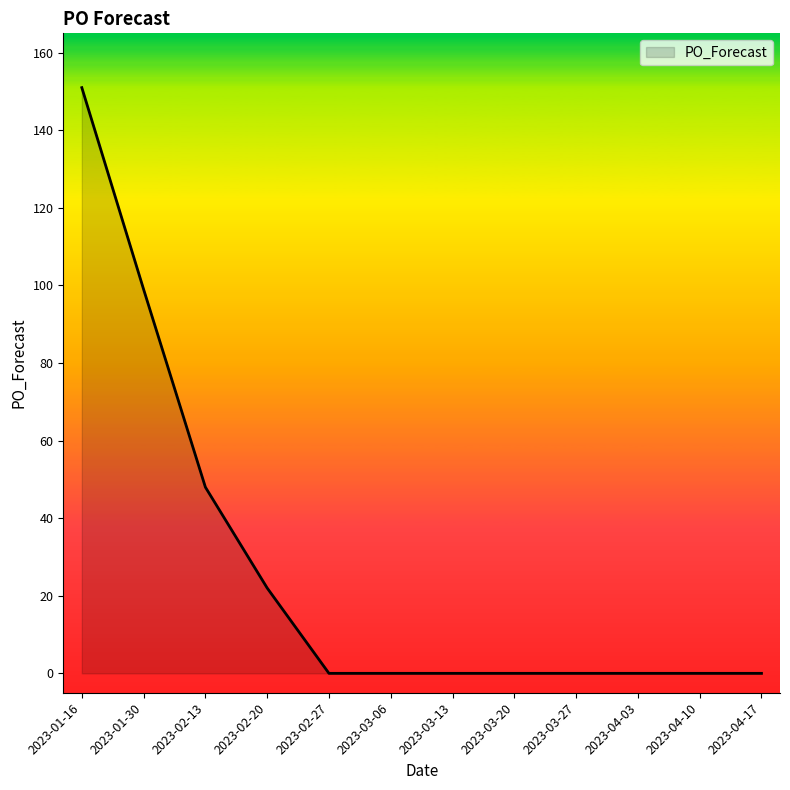

How many categories are shown in the chart?

12